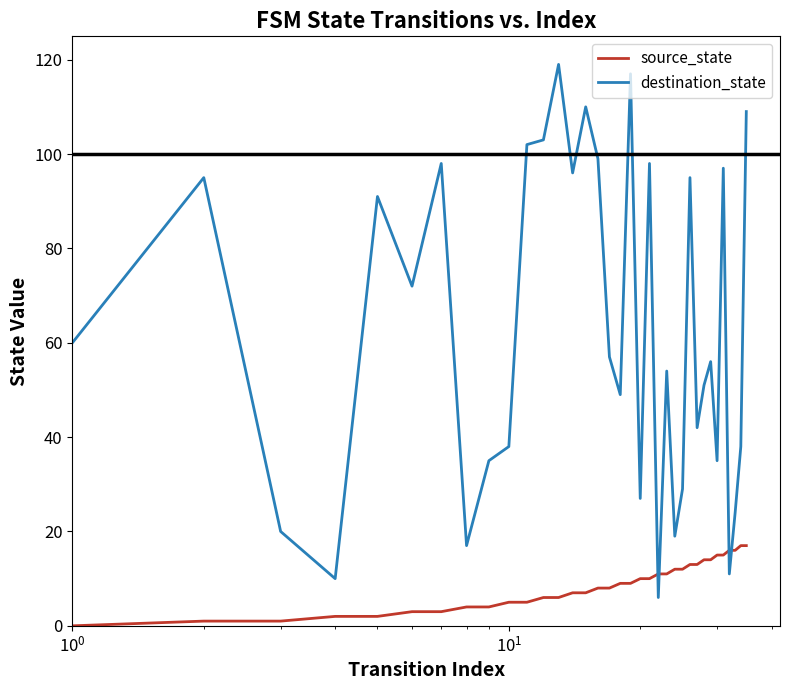

True or false: destination_state has more than 1 interior local peaks.

True